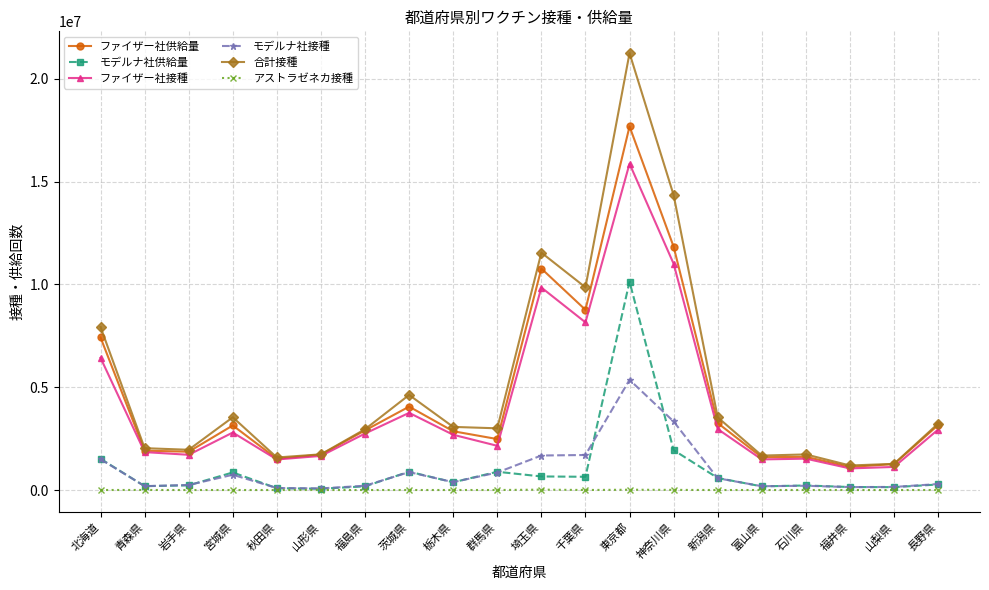

What is the spread (max minus min) of values at 長野県?

3229366